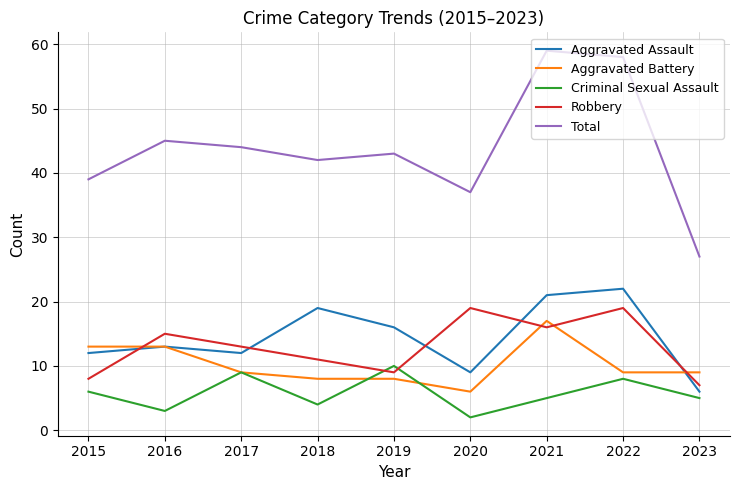

Which series changed the most between 2019 and 2023?

Total